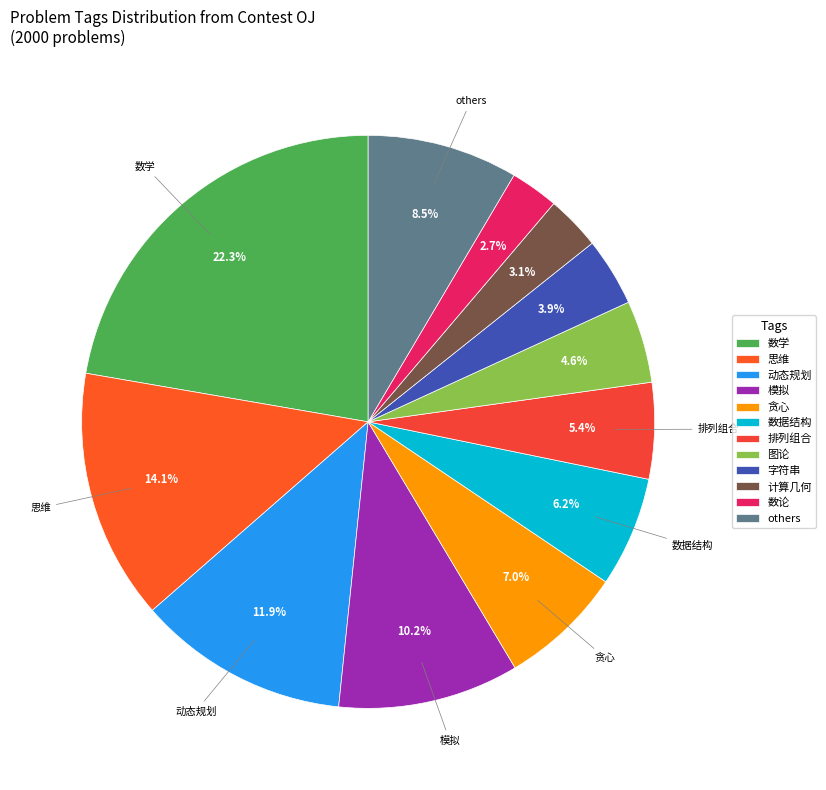

How many segments does this pie chart have?

12